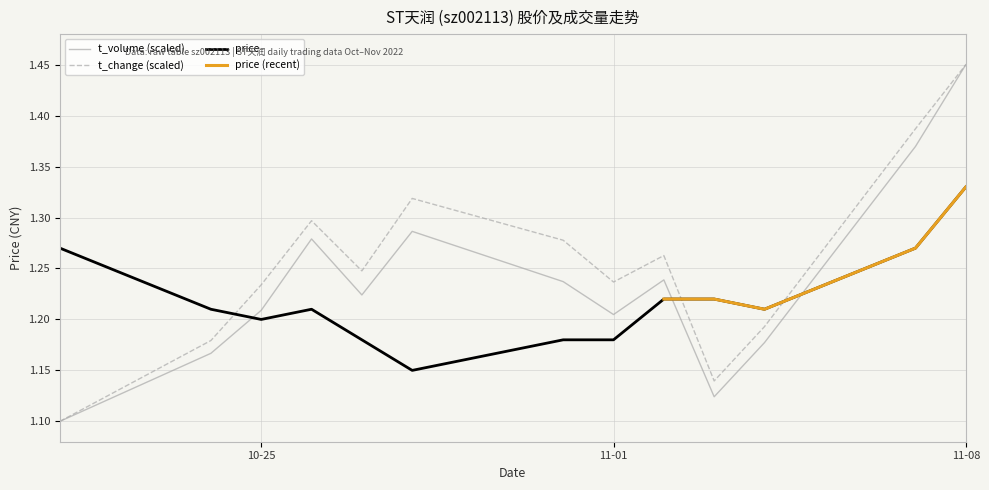

Reading right to left, list all the values displayed in this chart.

price: 1.3	1.3	1.2	1.2	1.2	1.2	1.2	1.1	1.2	1.2	1.2	1.2	1.3
t_change: 1.4	1.4	1.2	1.1	1.3	1.2	1.3	1.3	1.2	1.3	1.2	1.2	1.1
t_volume: 1.4	1.4	1.2	1.1	1.2	1.2	1.2	1.3	1.2	1.3	1.2	1.2	1.1